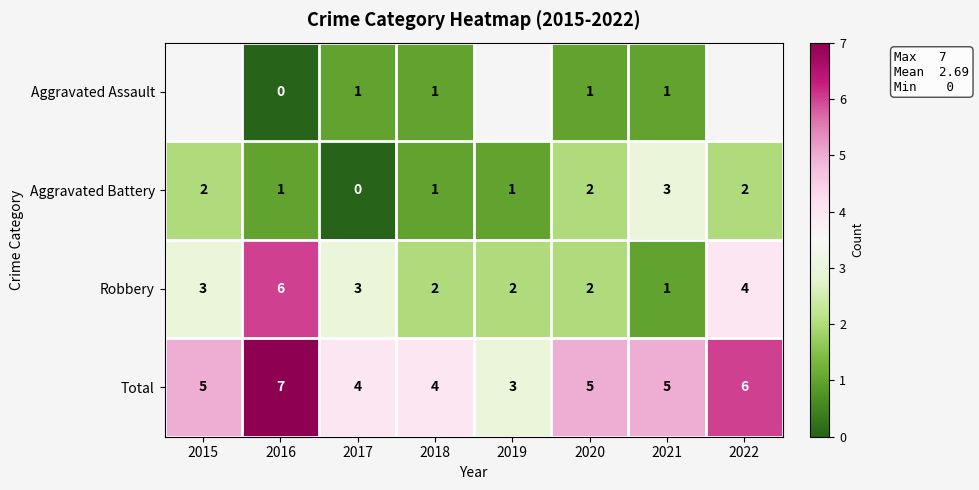

Is it true that Total equals 5 at 2015?

True